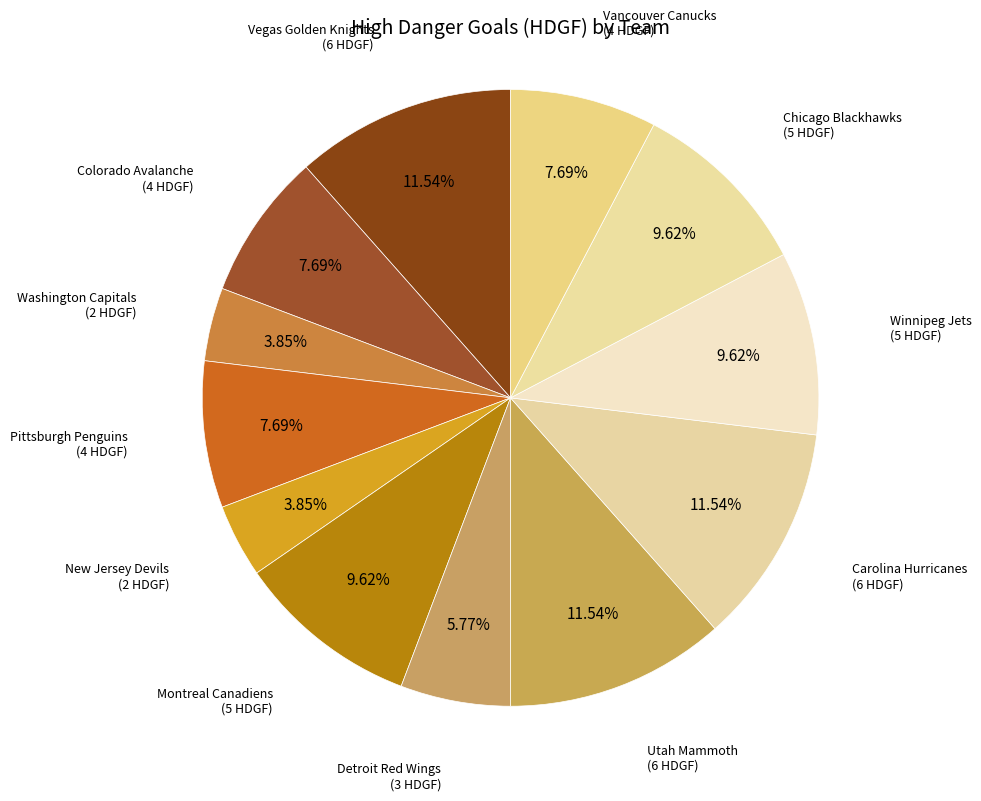

Rank the categories by value from highest to lowest.

Vegas Golden Knights, Utah Mammoth, Carolina Hurricanes, Montreal Canadiens, Winnipeg Jets, Chicago Blackhawks, Colorado Avalanche, Pittsburgh Penguins, Vancouver Canucks, Detroit Red Wings, Washington Capitals, New Jersey Devils